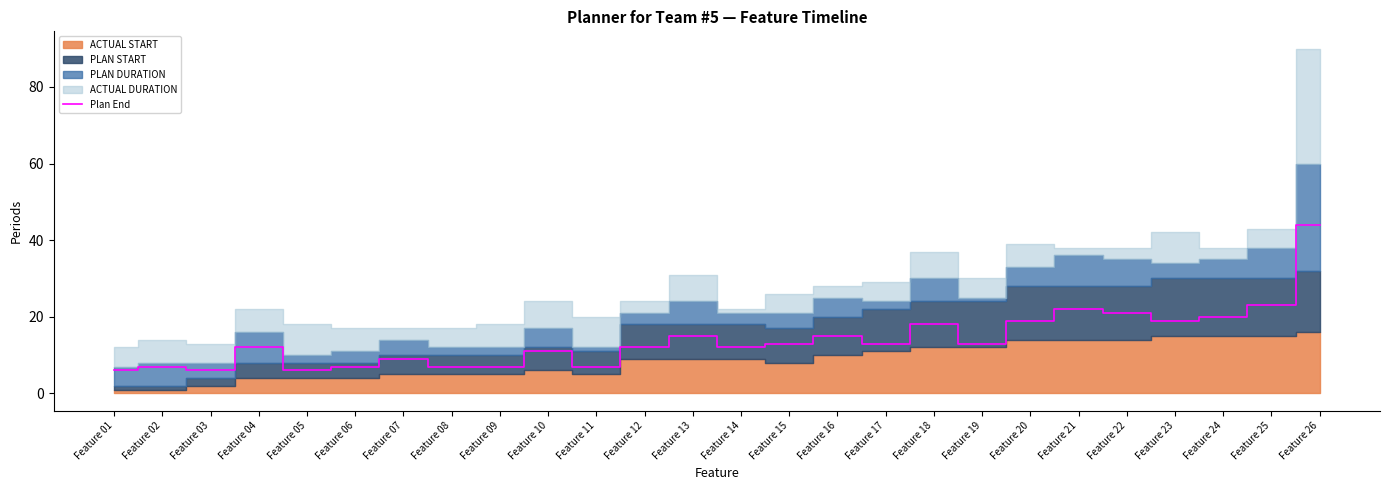

True or false: the data has more than 2 interior local peaks.

True